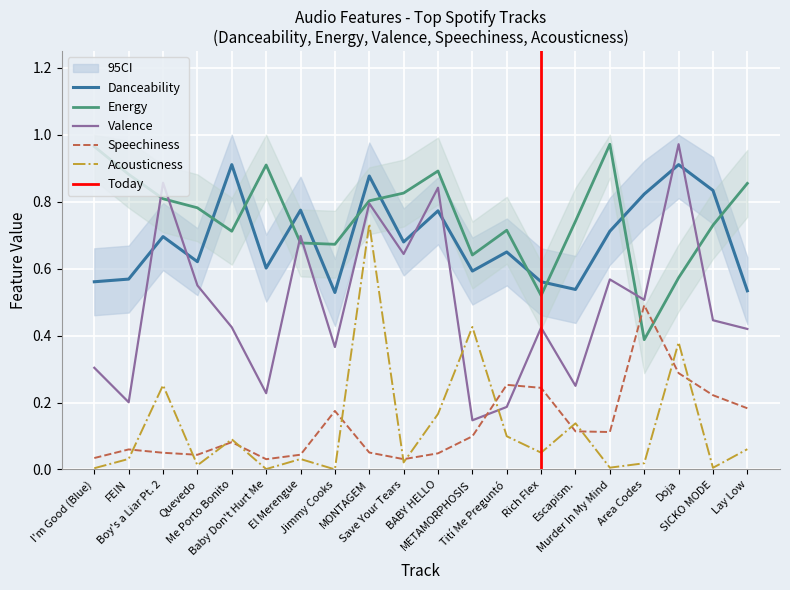

Which series has the widest spread of values?

Valence